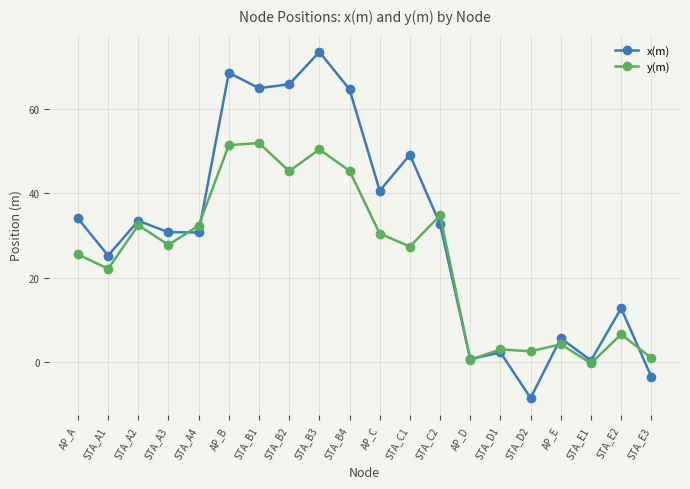

The value of y(m) at STA_A3 is 27.8. True or false?

True